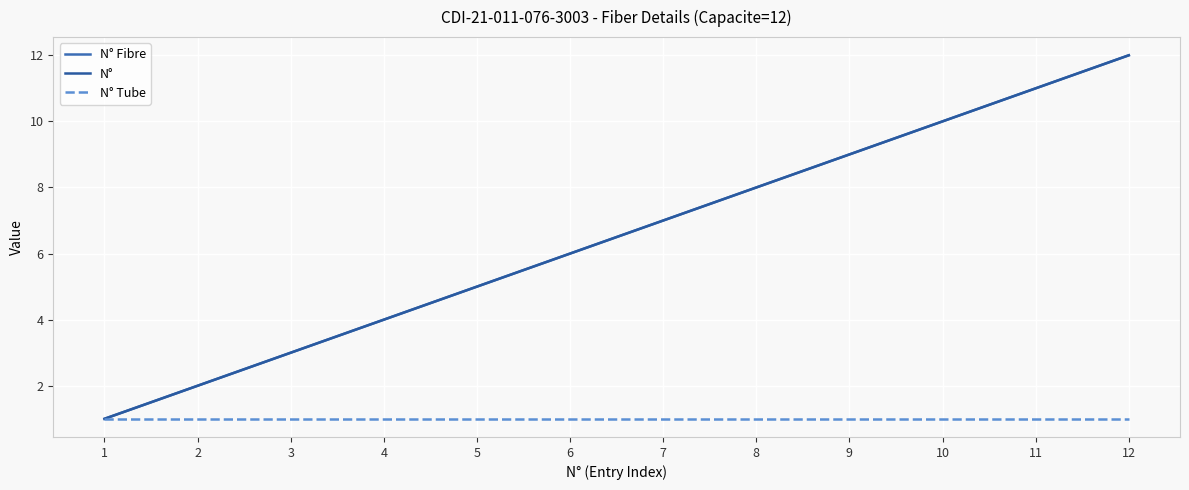

Reading right to left, what are all the values shown in this chart?

N° Fibre: 12=12	11=11	10=10	9=9	8=8	7=7	6=6	5=5	4=4	3=3	2=2	1=1
N°: 12=12	11=11	10=10	9=9	8=8	7=7	6=6	5=5	4=4	3=3	2=2	1=1
N° Tube: 12=1	11=1	10=1	9=1	8=1	7=1	6=1	5=1	4=1	3=1	2=1	1=1